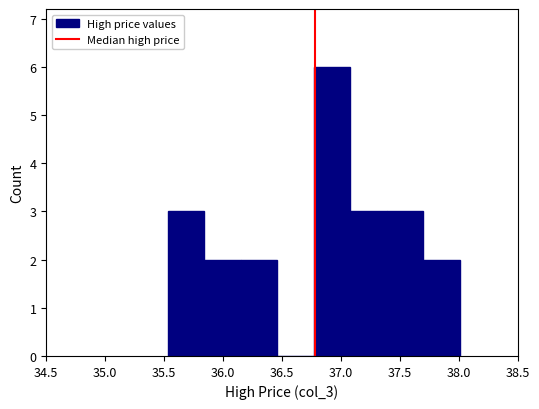

Over which range of the x-axis is the bar tallest?

36.75 to 37.10